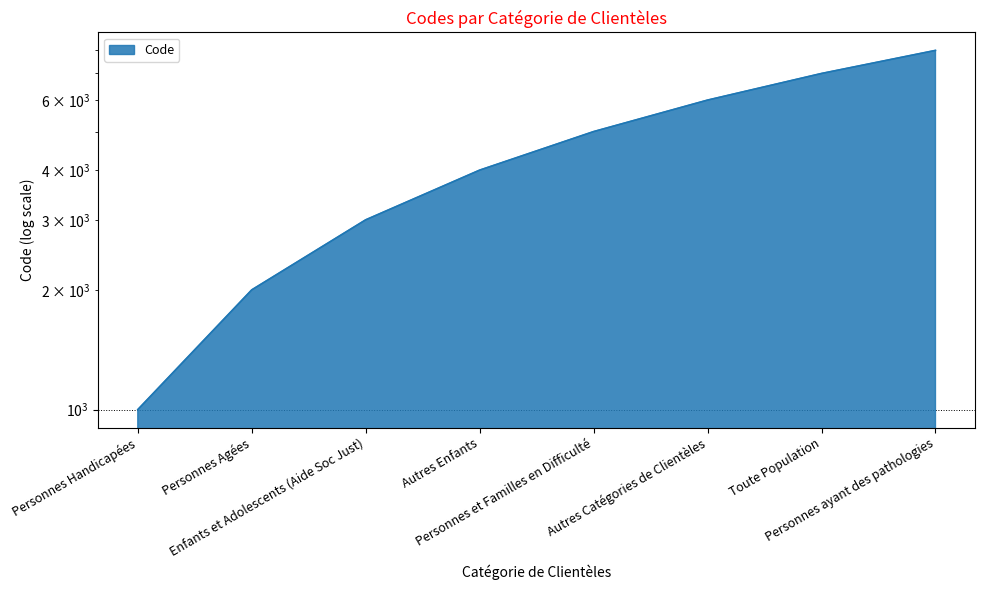

What is the sum of the values at Personnes ayant des pathologies and Personnes et Familles en Difficulté?

13000